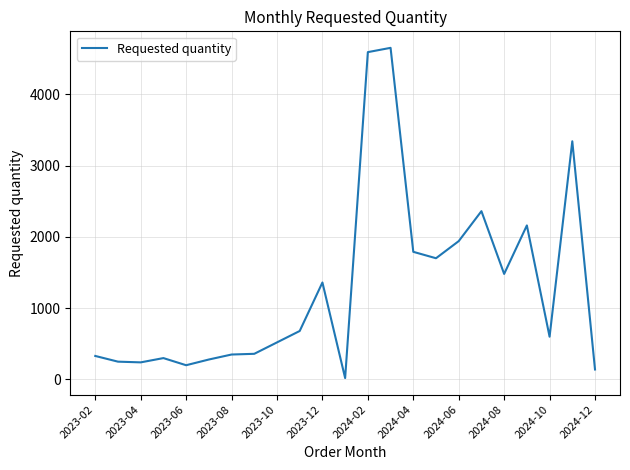

What is the greatest value displayed?

4650